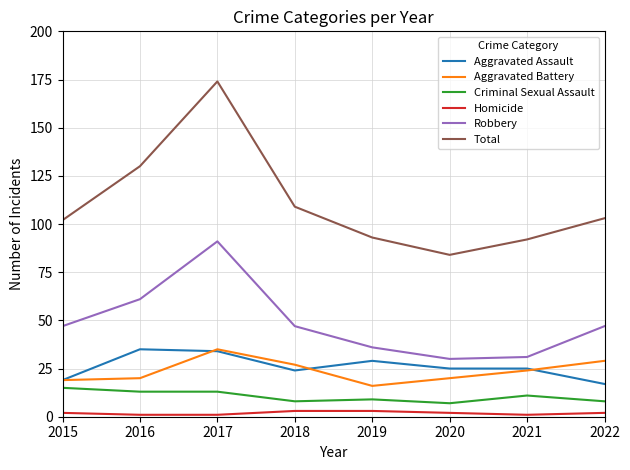

What is the total value across all series at 2018?

218